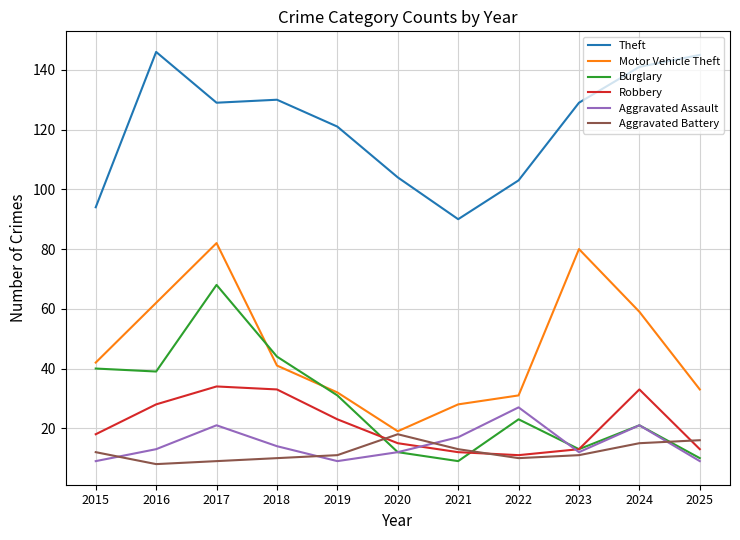

Count the Aggravated Battery values in the range 10 to 15.

7